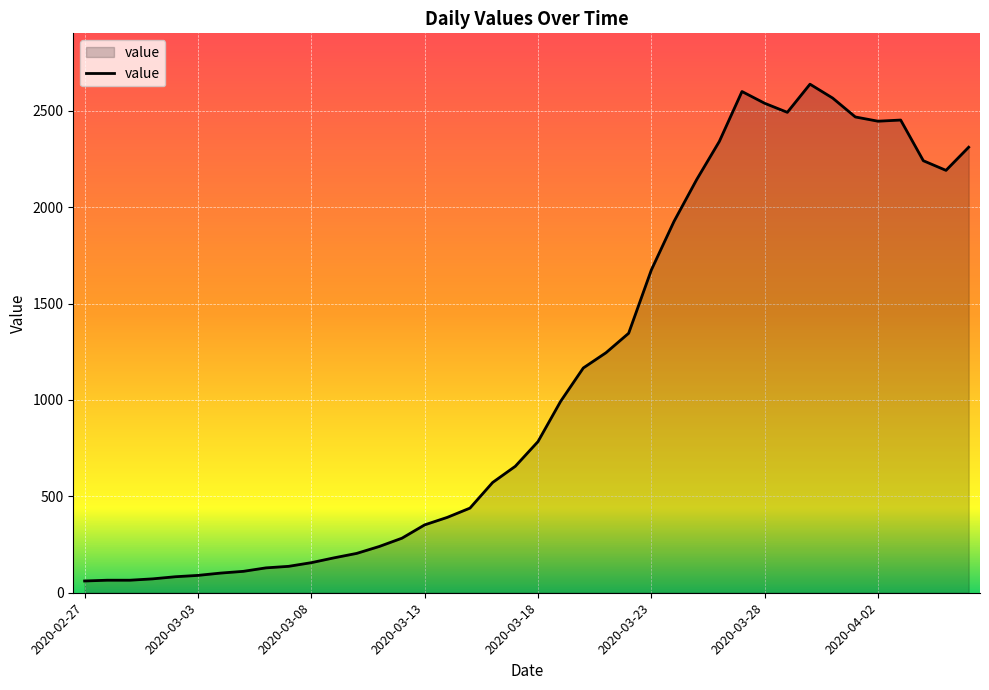

What is the maximum value shown in the chart?

2638